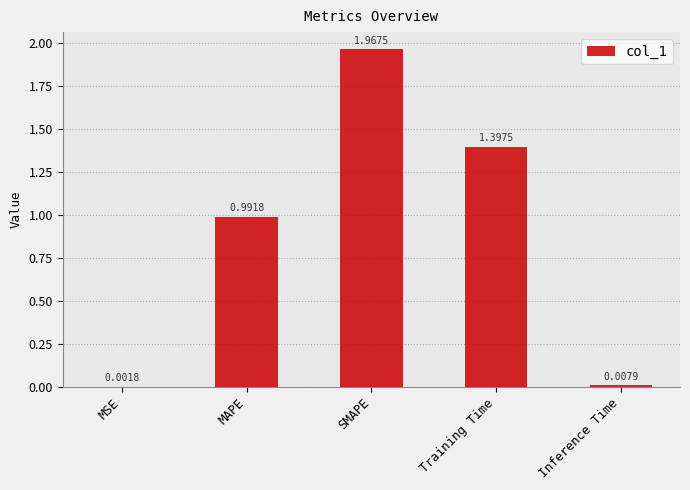

Which category has the highest value across all series?

SMAPE